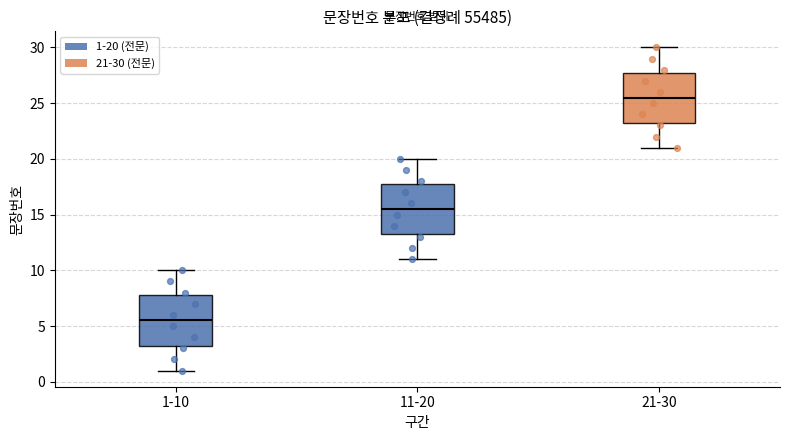

Reading left to right, read every box against the y-axis: the position of its median line, the range the box covers, and the ends of its whiskers. The values are not printed on the chart, so give them approximately, as read against the axis.

1-10: median 5.5, box 3.5 to 8.0, whiskers 1.0 to 10.0
11-20: median 15.5, box 13.5 to 18.0, whiskers 11.0 to 20.0
21-30: median 25.5, box 23.5 to 28.0, whiskers 21.0 to 30.0